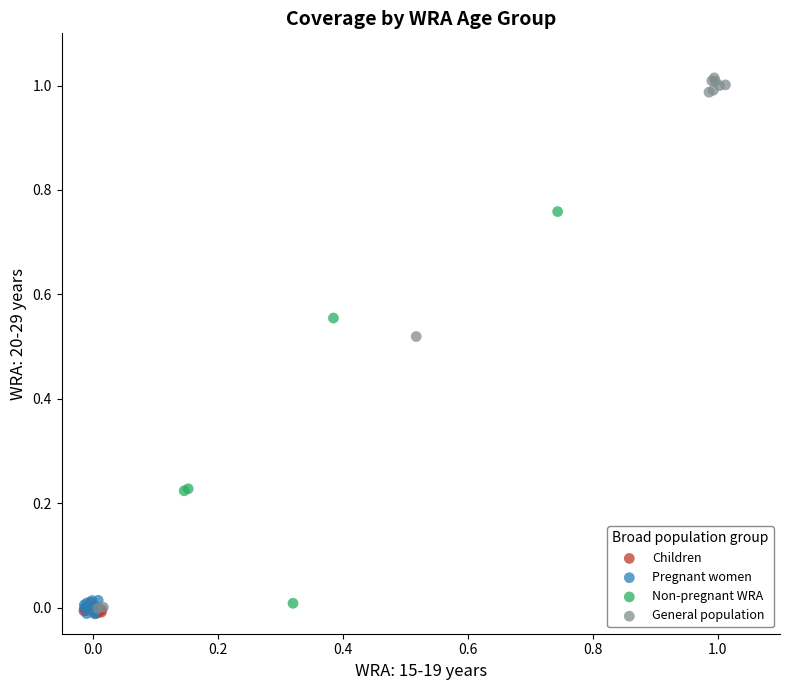

Which series contains the highest Y value?

General population